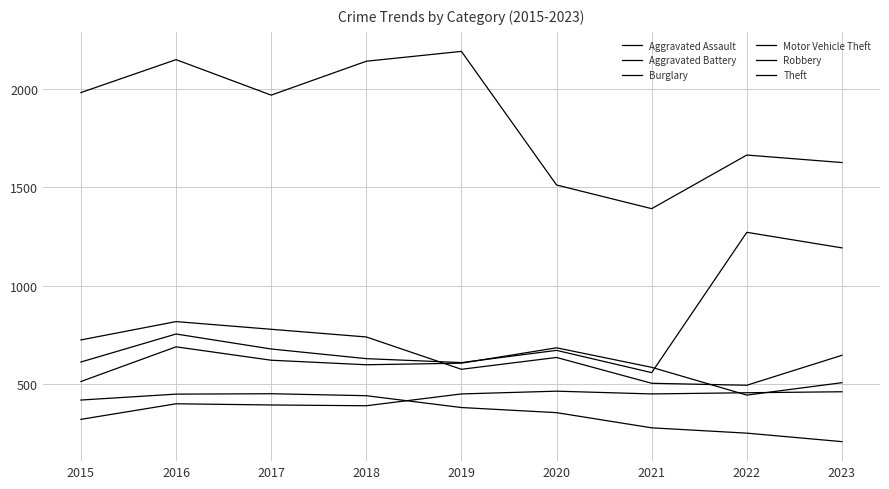

Where is the first local maximum for Motor Vehicle Theft?

2016